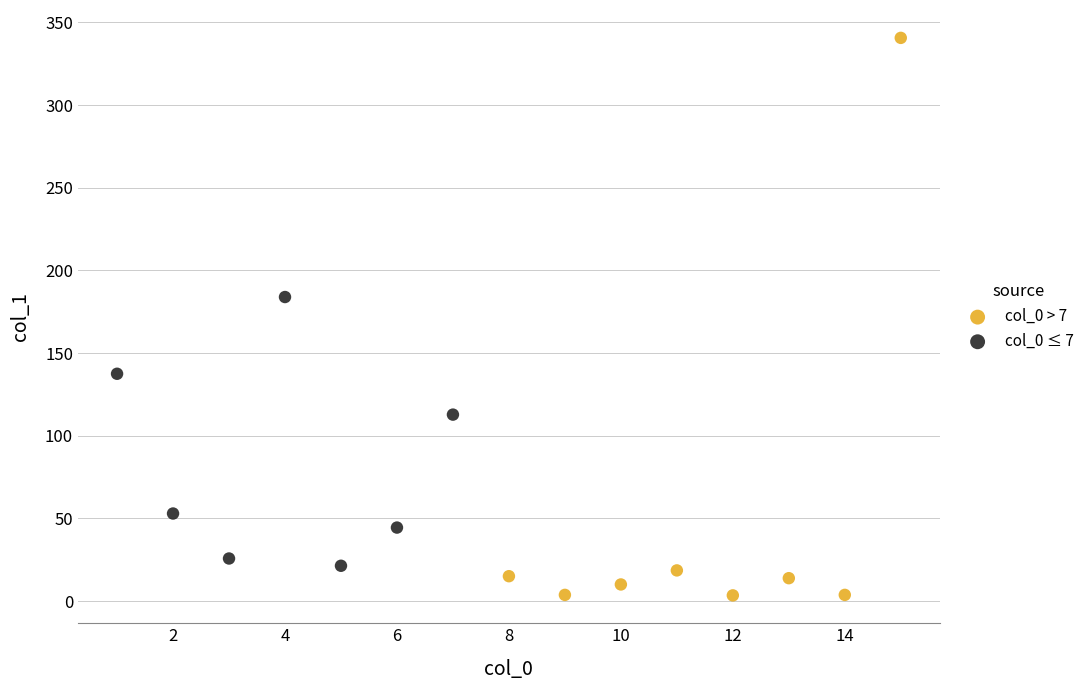

Which series contains the lowest Y value?

col_0 > 7